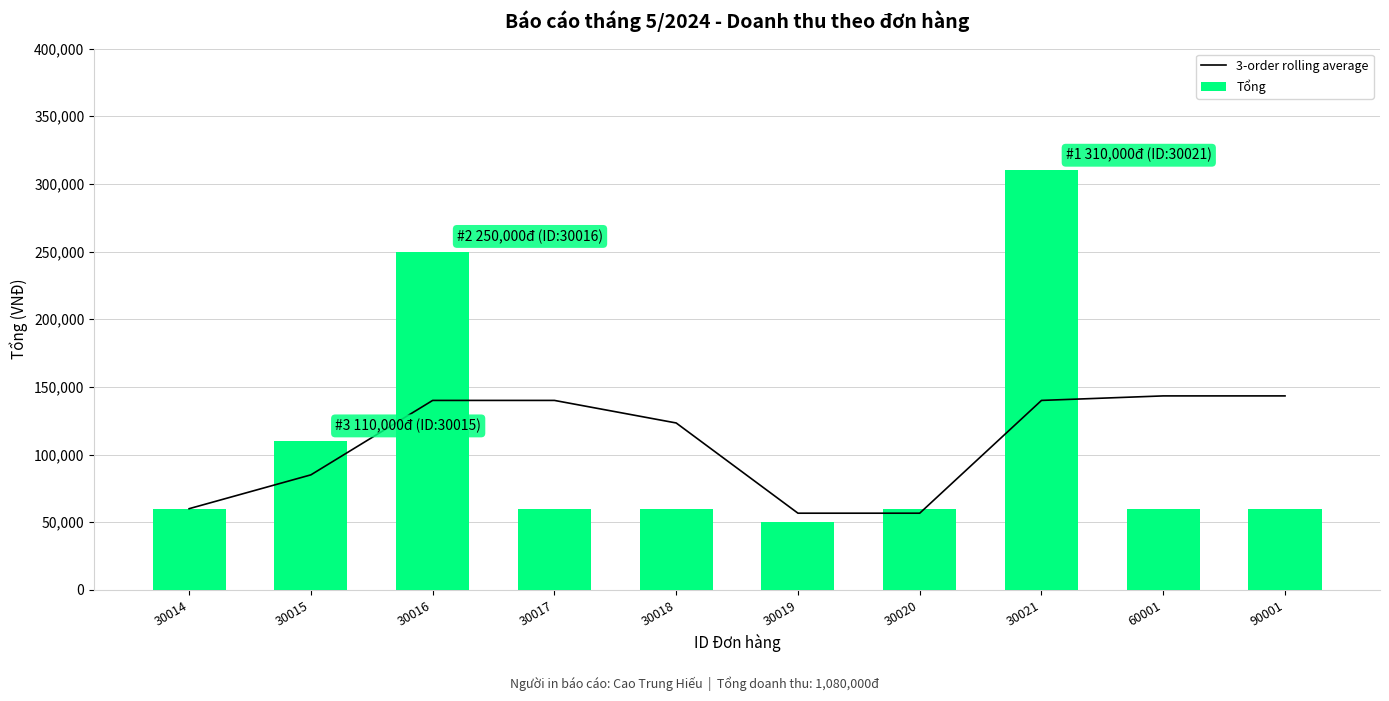

What is the difference between the second highest and minimum values in the Tổng series?

200000